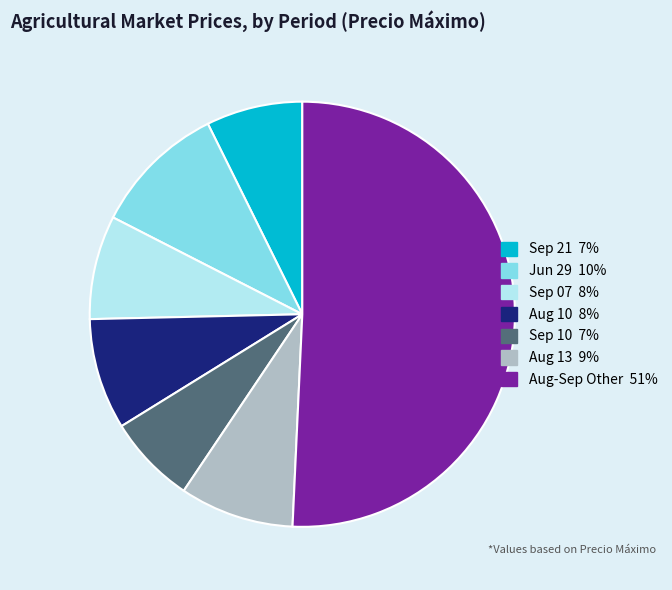

Is there any slice that represents more than half of the pie?

Yes